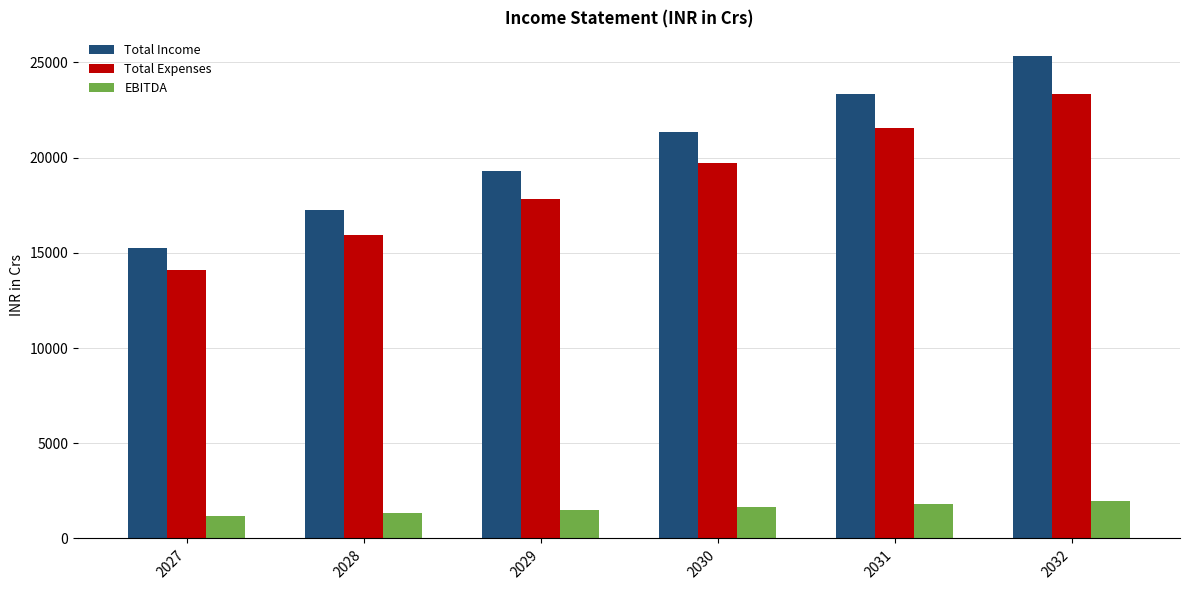

Does the chart contain stacked bars?

No